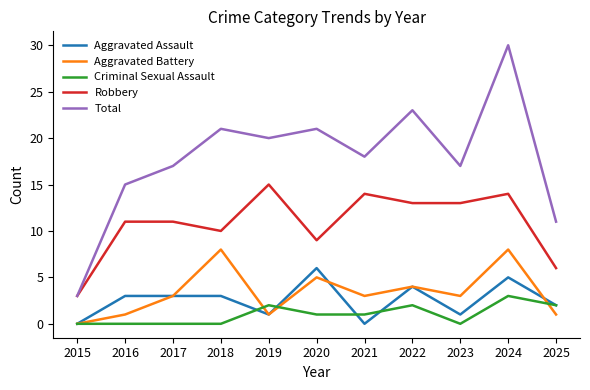

The value of Total at 2020 is 37. True or false?

False